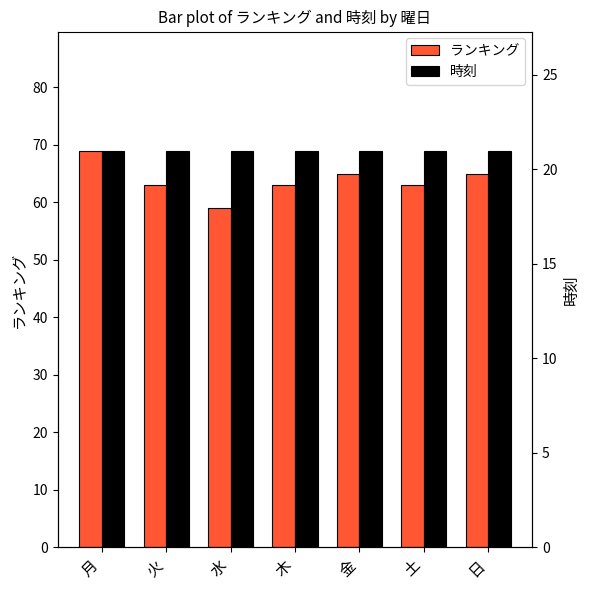

Which category has the highest value in the ランキング series?

月